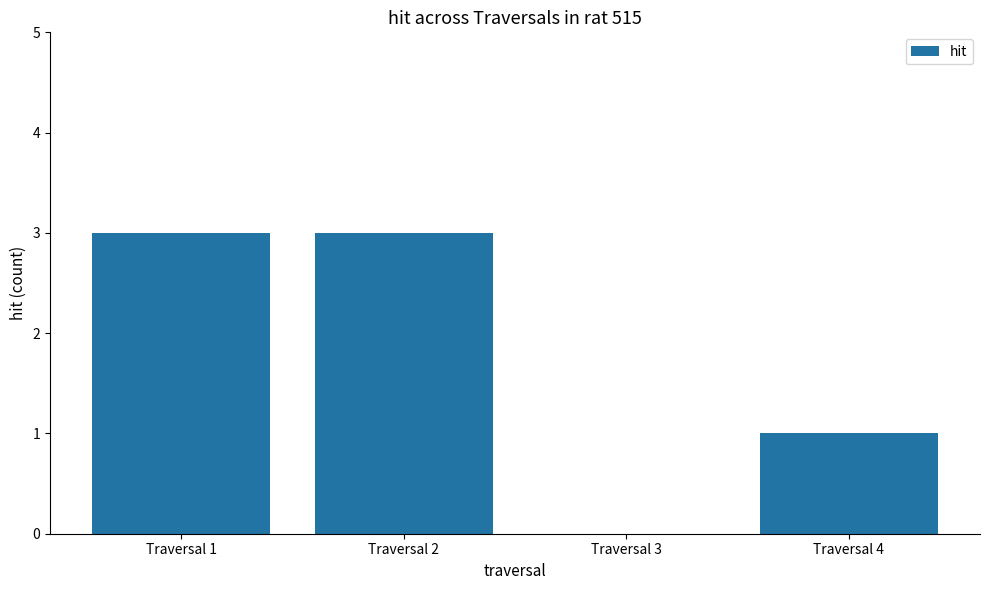

What is the maximum value shown in the chart?

3